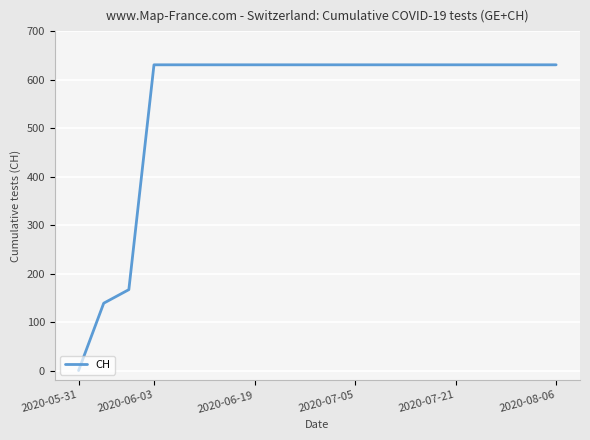

What is the difference between the maximum and minimum values?

631